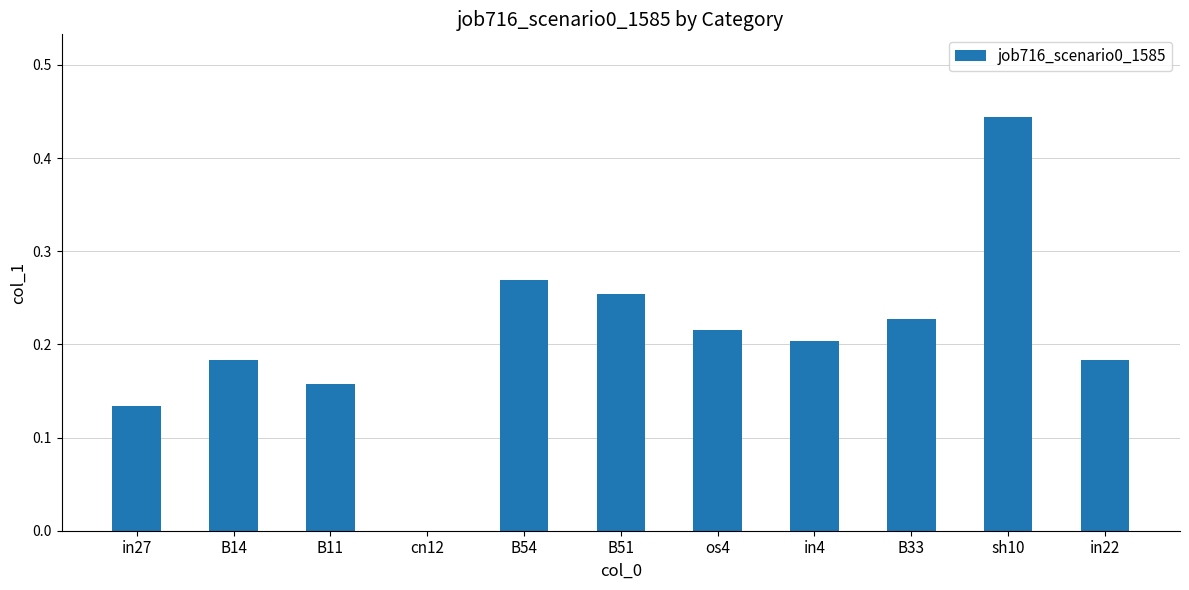

Which has a higher value, os4 or B11?

os4